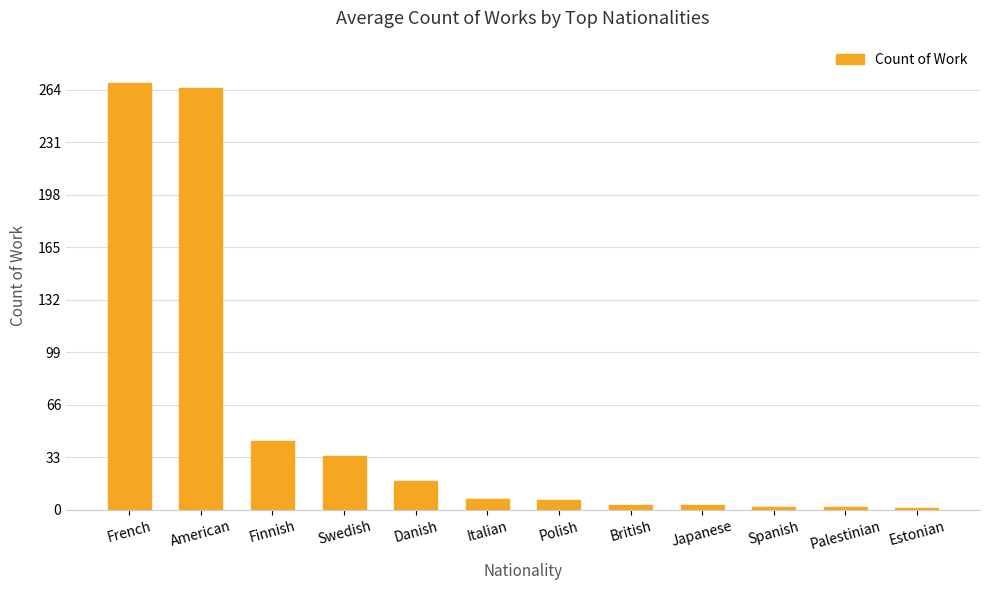

What is the average value?

54